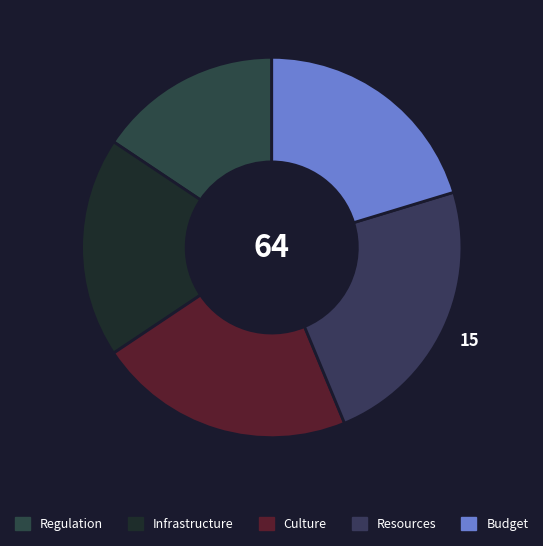

To the nearest percent, what is the average slice percentage?

20%